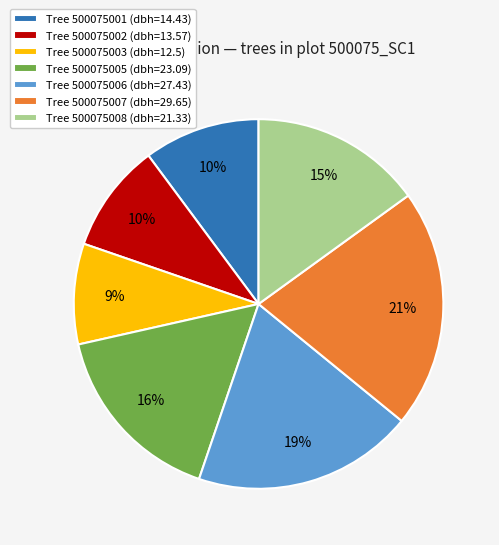

Count the number of slices in the pie.

7